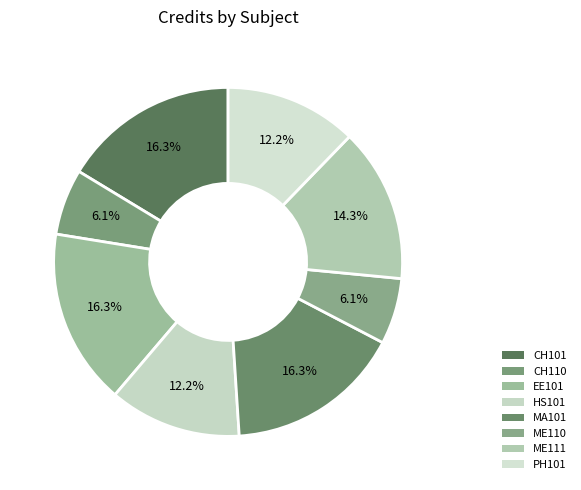

Which category has the biggest portion of the pie?

Chemistry - I